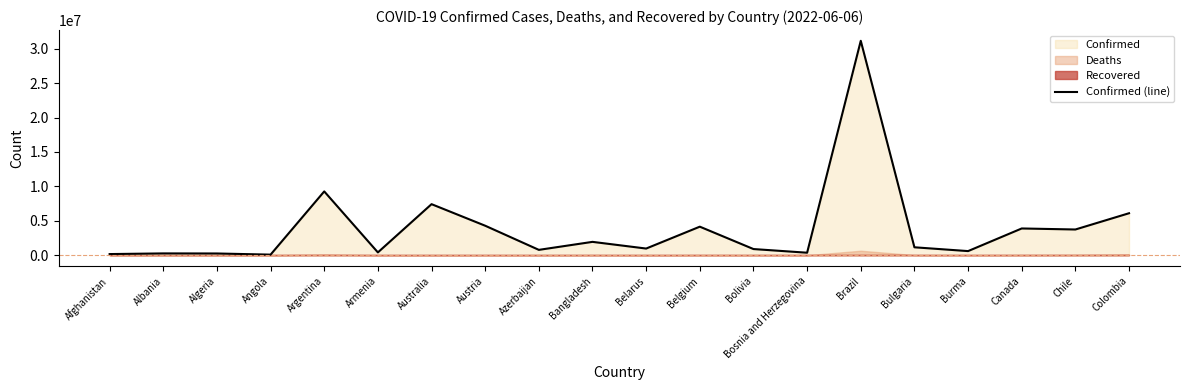

List the labels in order of value, largest first.

Brazil, Argentina, Australia, Colombia, Austria, Belgium, Canada, Chile, Bangladesh, Bulgaria, Belarus, Bolivia, Azerbaijan, Burma, Armenia, Bosnia and Herzegovina, Albania, Algeria, Afghanistan, Angola